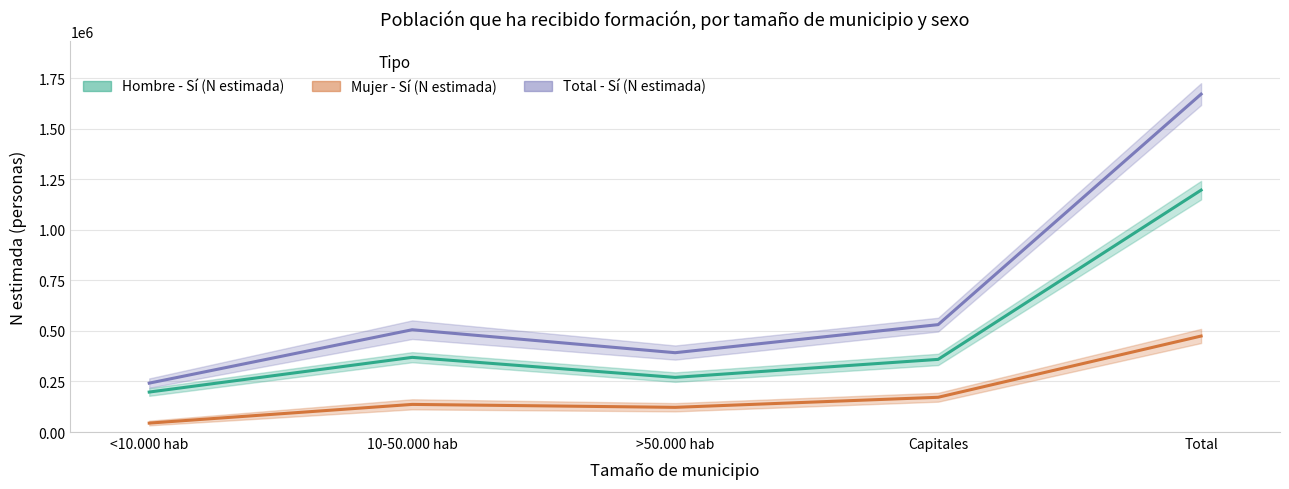

What is the difference between the maximum and minimum values in the Hombre - Sí (N estimada) series?

998632